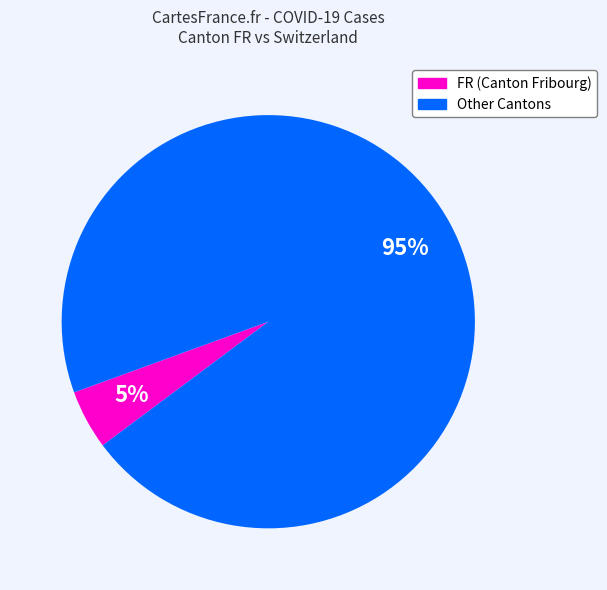

To the nearest percent, what is the average slice percentage?

50%